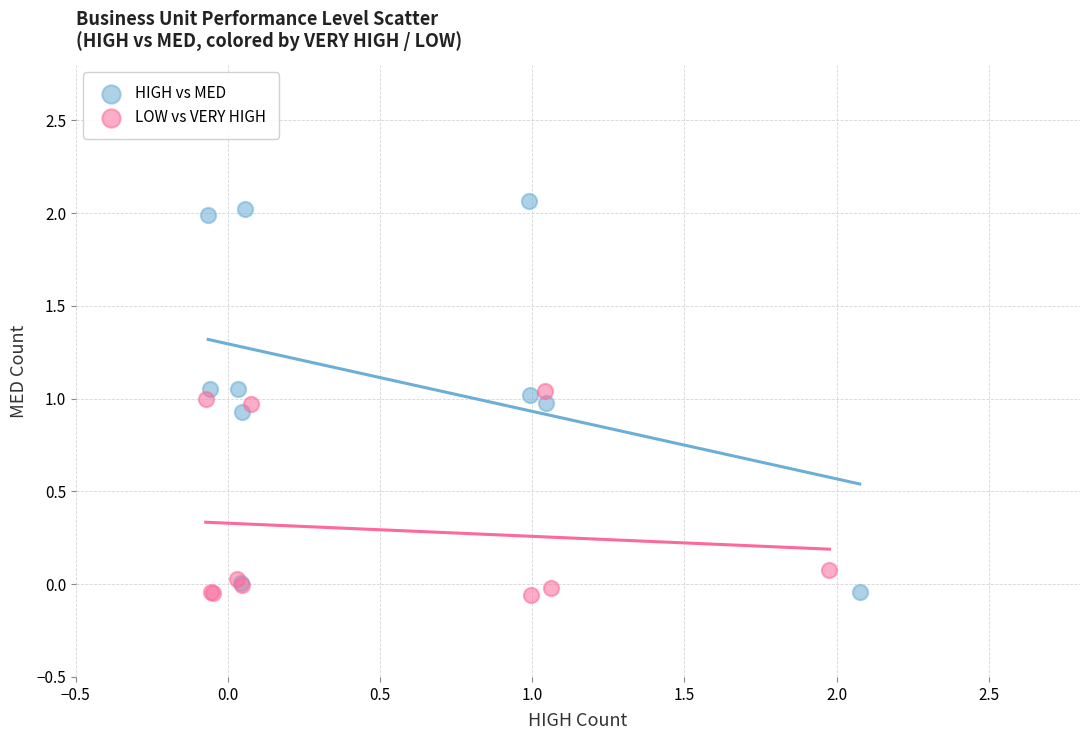

Which series contains the highest Y value?

HIGH vs MED